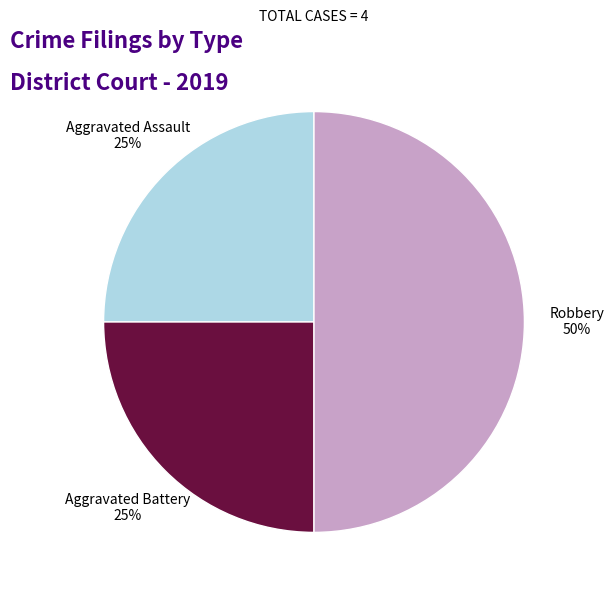

To the nearest percent, what is the difference between the largest and smallest slice percentages?

25%